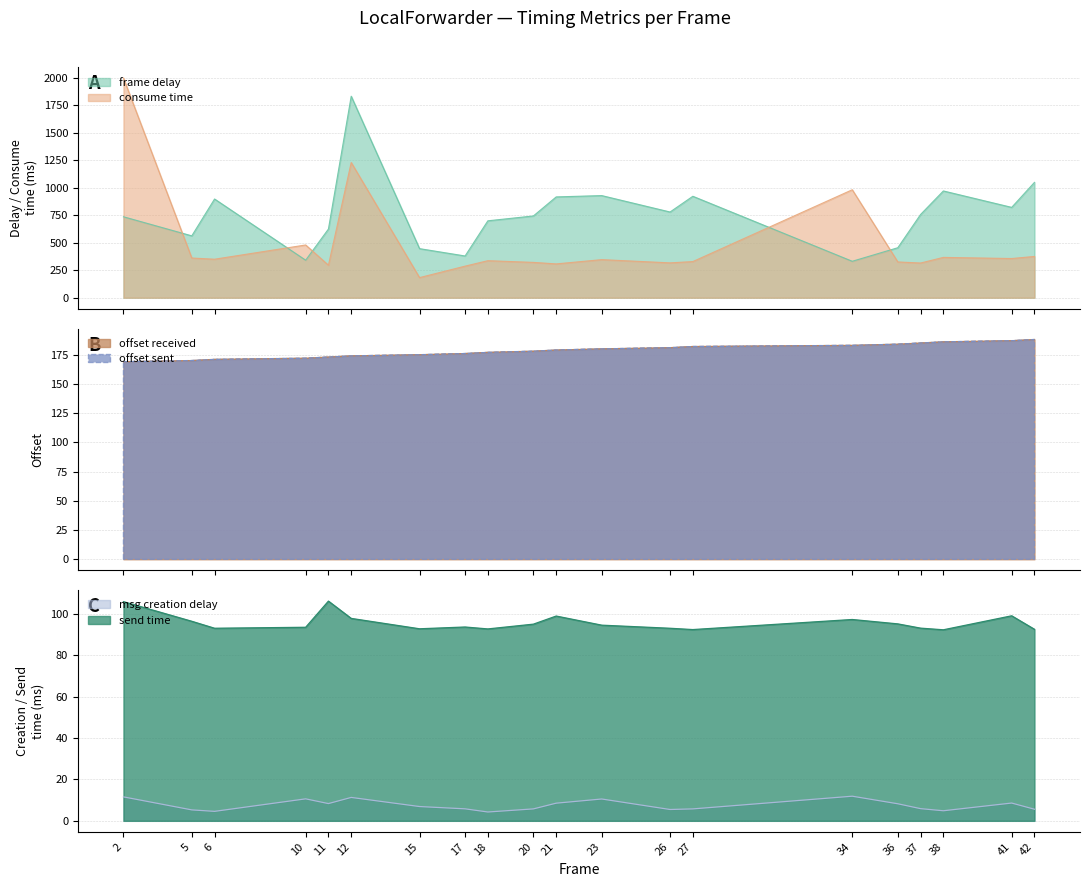

How many interior local valleys does the msg creation delay series have?

5